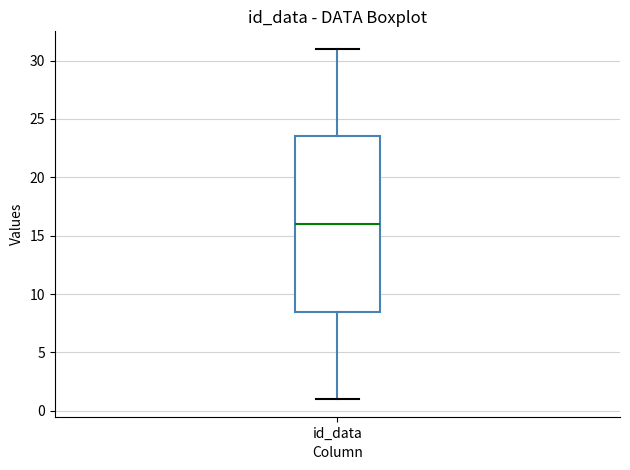

Where does the median line of the box for id_data sit on the y-axis? The values are not printed on the chart, so give them approximately, as read against the axis.

16.0